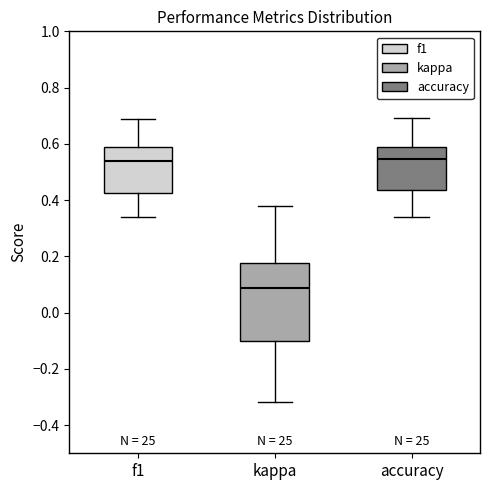

Reading left to right, read every box against the y-axis: the position of its median line, the range the box covers, and the ends of its whiskers. The values are not printed on the chart, so give them approximately, as read against the axis.

f1: median 0.54, box 0.42 to 0.58, whiskers 0.34 to 0.68
kappa: median 0.08, box -0.10 to 0.18, whiskers -0.32 to 0.38
accuracy: median 0.54, box 0.44 to 0.58, whiskers 0.34 to 0.70